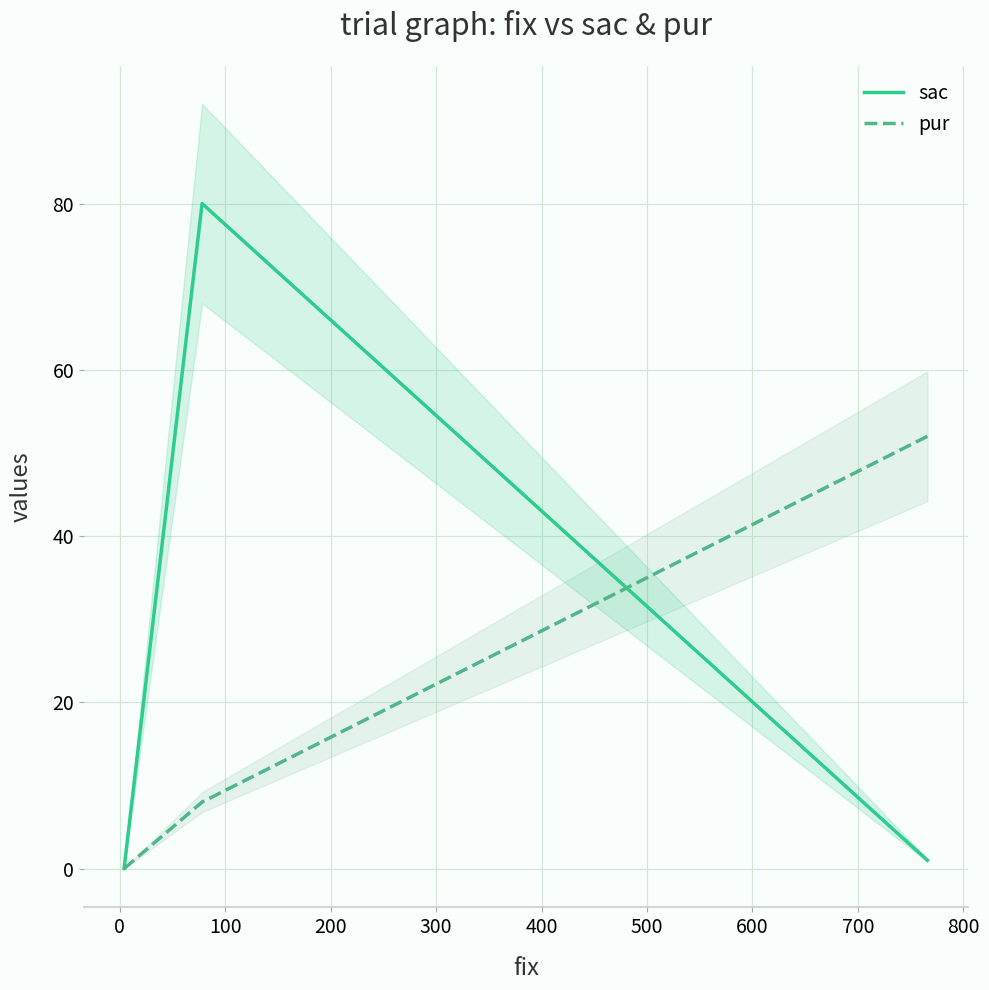

How many data points does each series have?

3